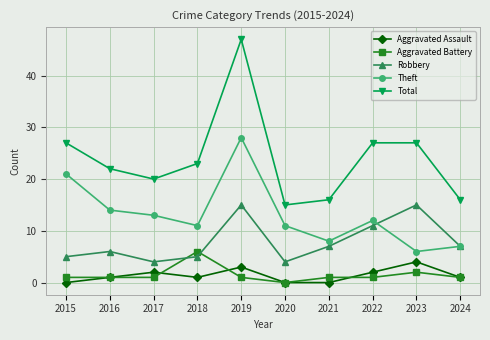

How many values in the Theft series are below 12?

5